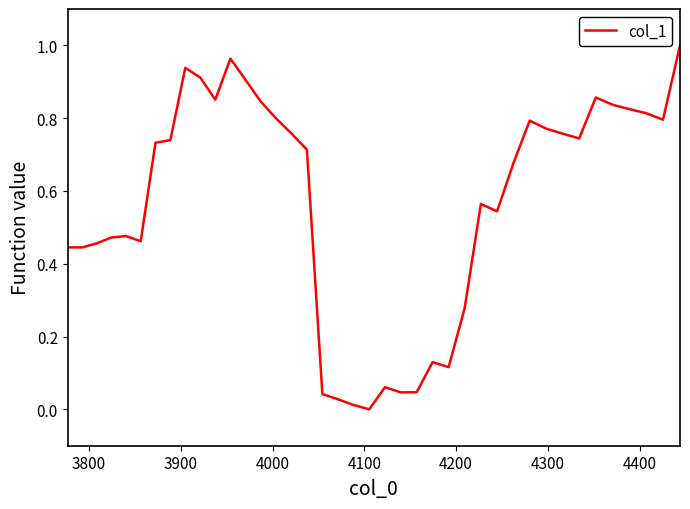

What is the difference between the second highest and minimum values?

1.0